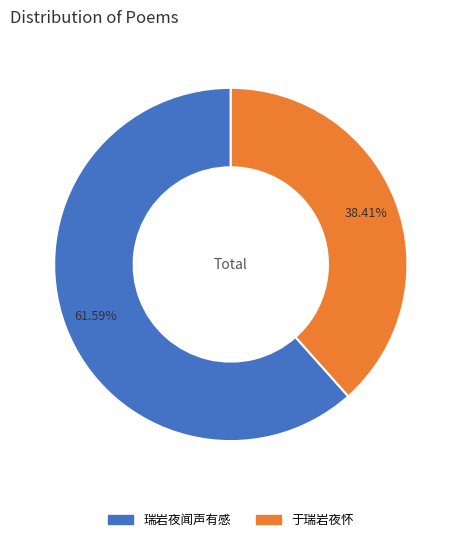

To the nearest percent, what is the difference between the 瑞岩夜闻声有感 and 于瑞岩夜怀 slice percentages?

23%